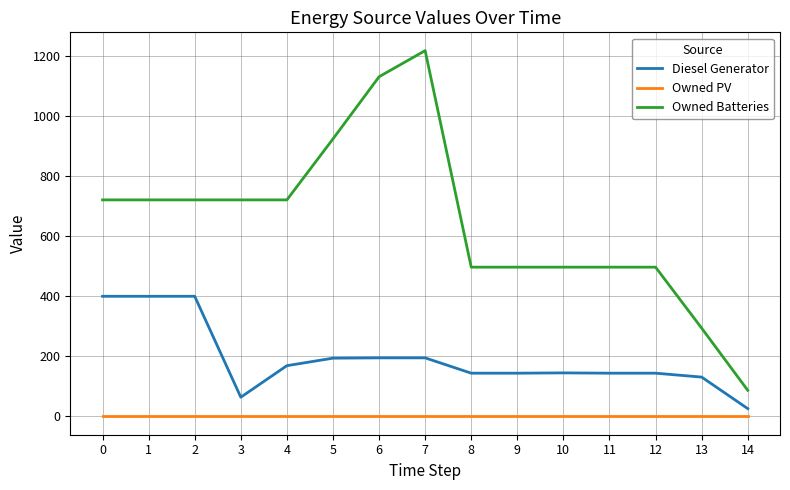

How many distinct data groups are displayed?

3